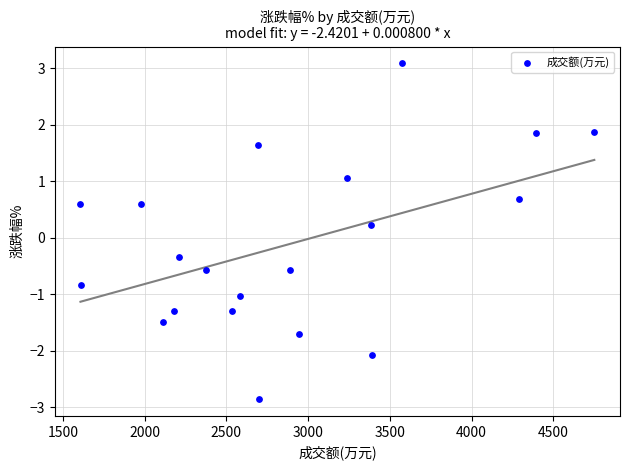

What is the range of X values (max minus min)?

3143.0